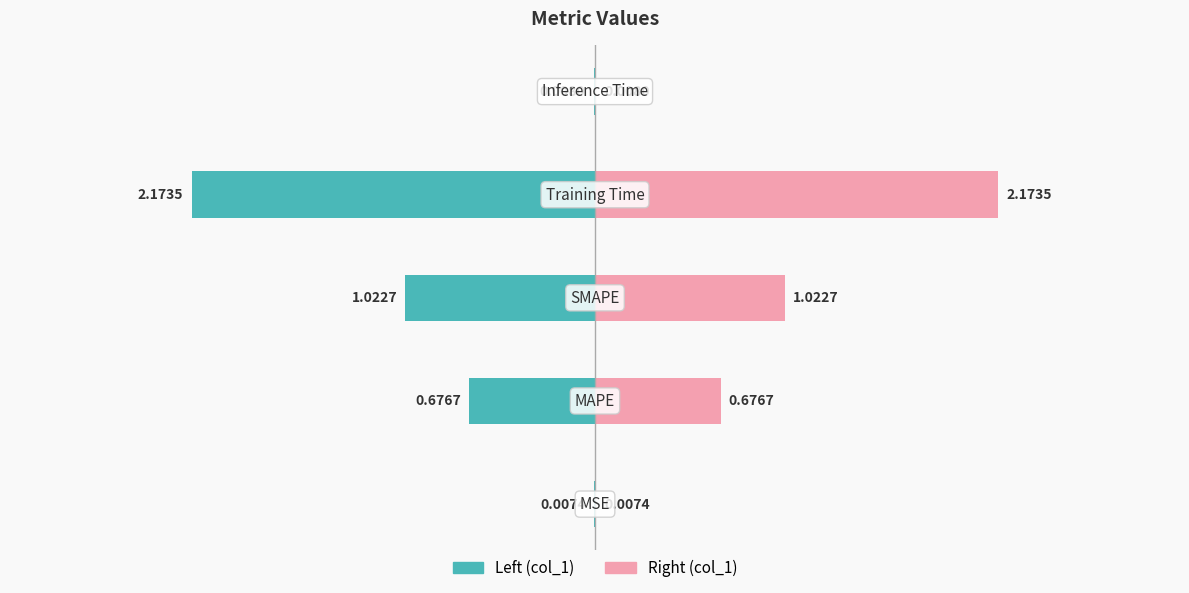

Rank the series by their maximum value, from highest to lowest.

col_1 (right), col_1 (left)